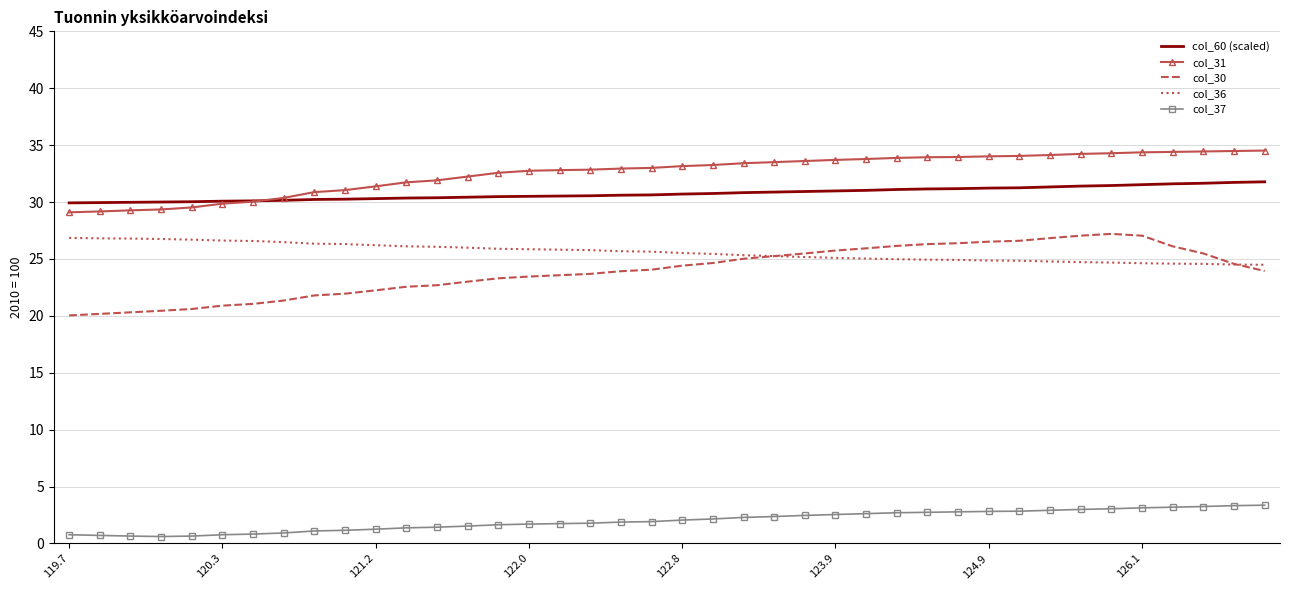

In col_37, how many points are lower than both neighbors (excluding endpoints)?

1